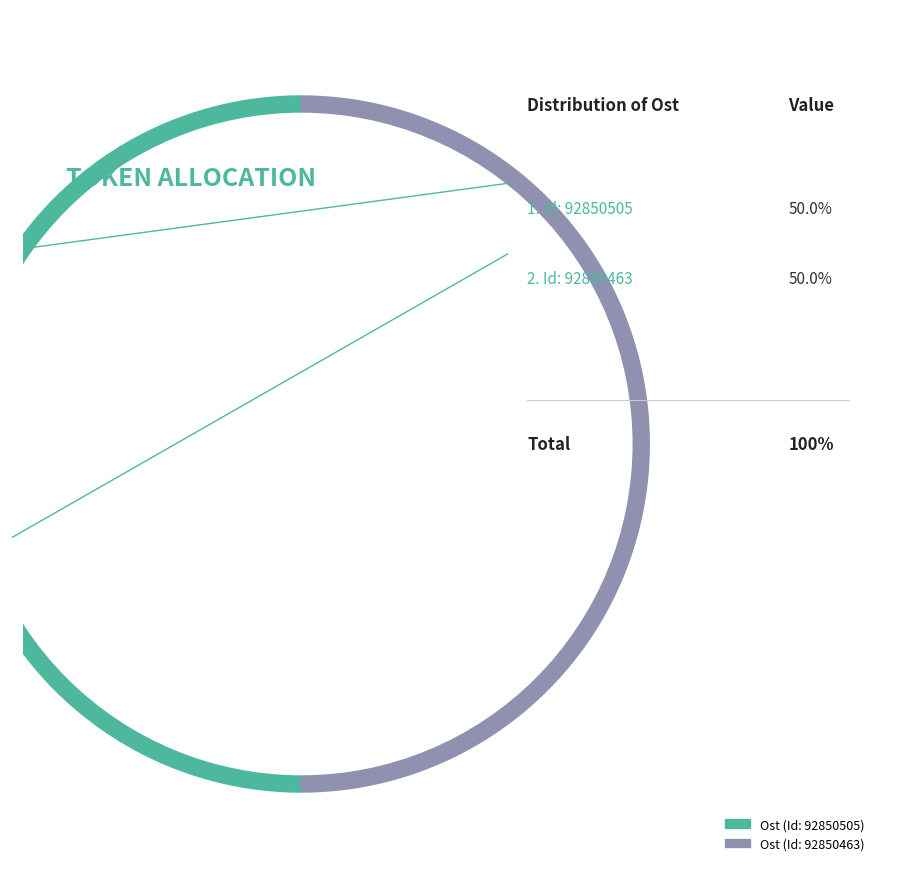

Count the number of slices in the pie.

2